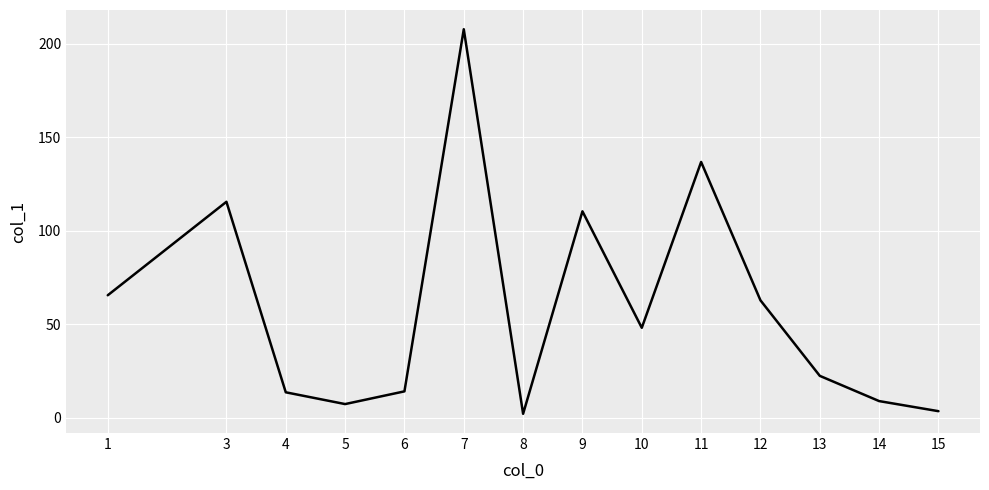

Between 6 and 5, which is larger?

6